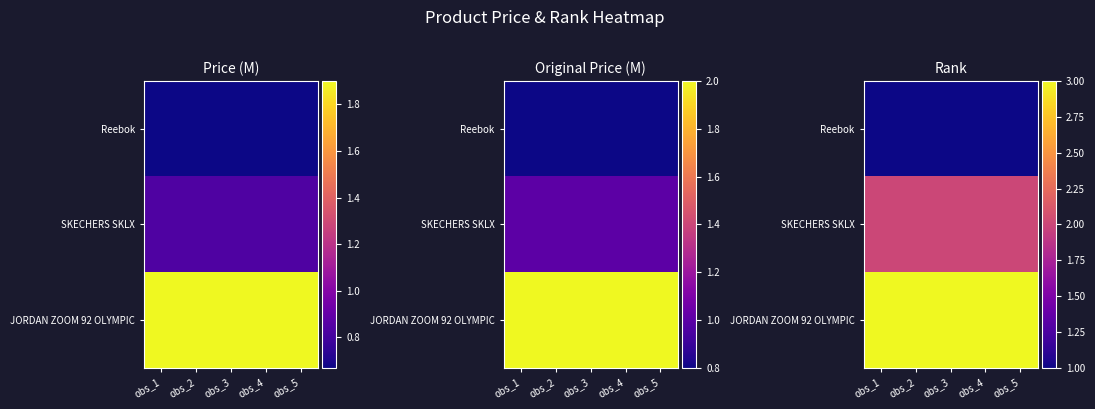

At obs_3, list the series in order from largest to smallest.

JORDAN ZOOM 92 OLYMPIC, SKECHERS SKLX, Reebok